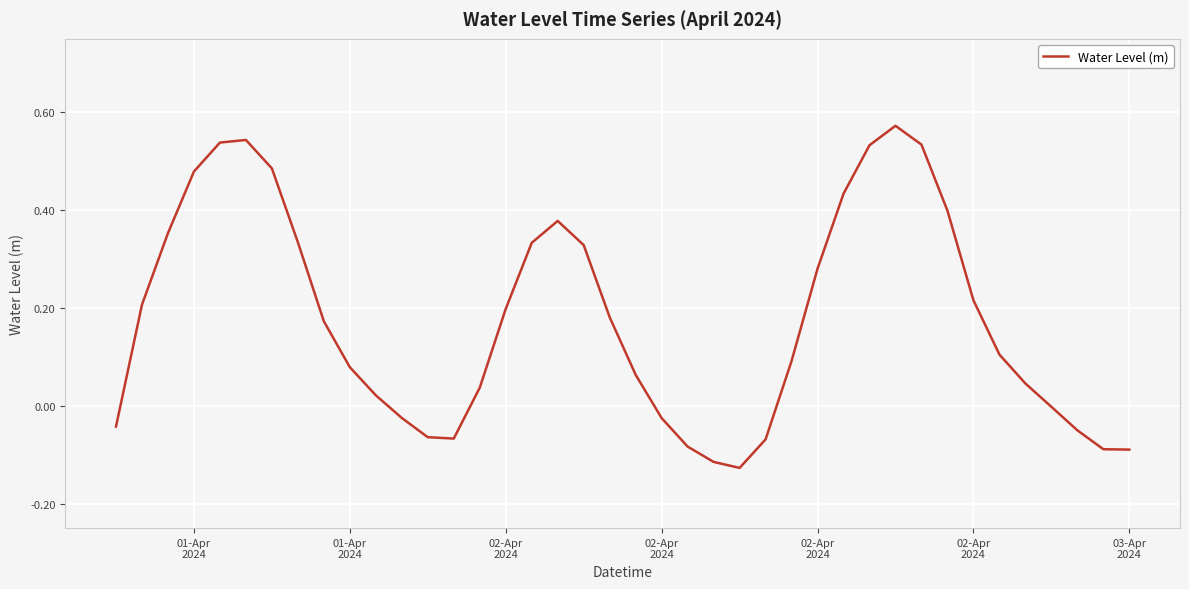

How many lines are shown in the chart?

1